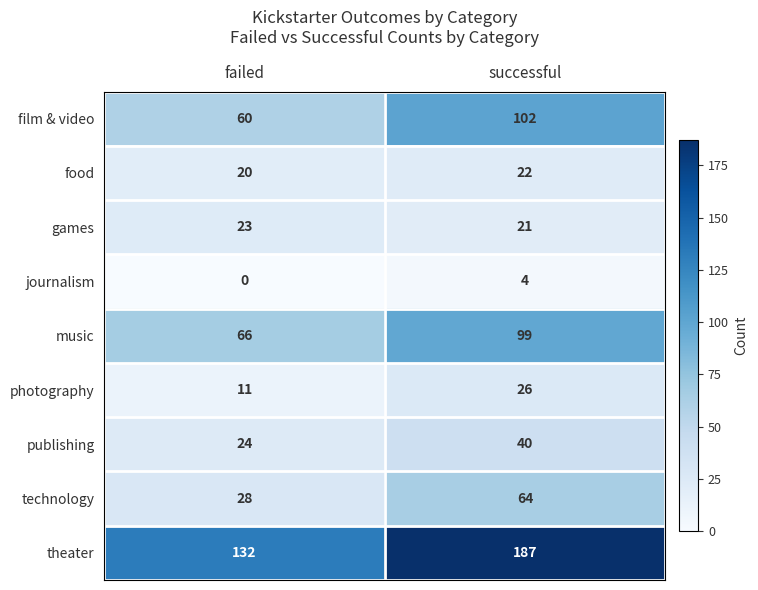

At which category does the chart reach its peak across all series?

successful